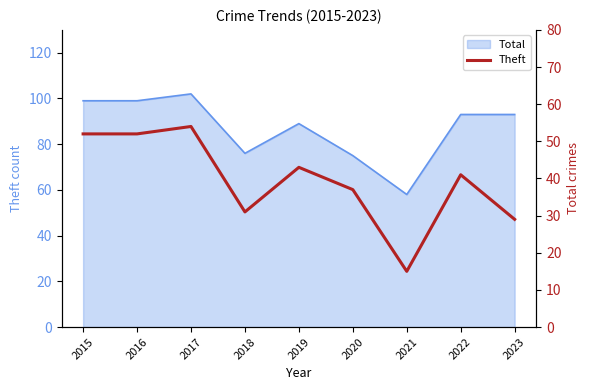

What is the average value?

39